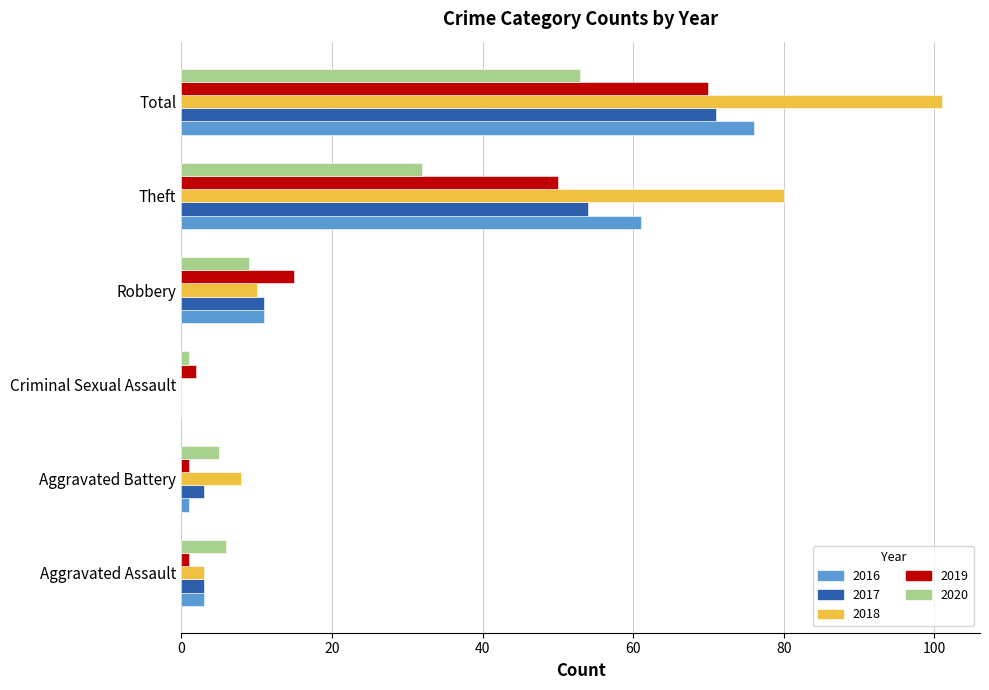

The value of 2016 at Robbery is 11. True or false?

True